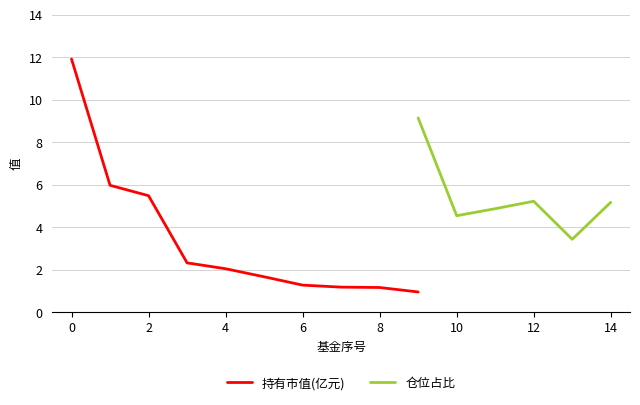

What is the highest value of the 持有市值(亿元) series?

11.9